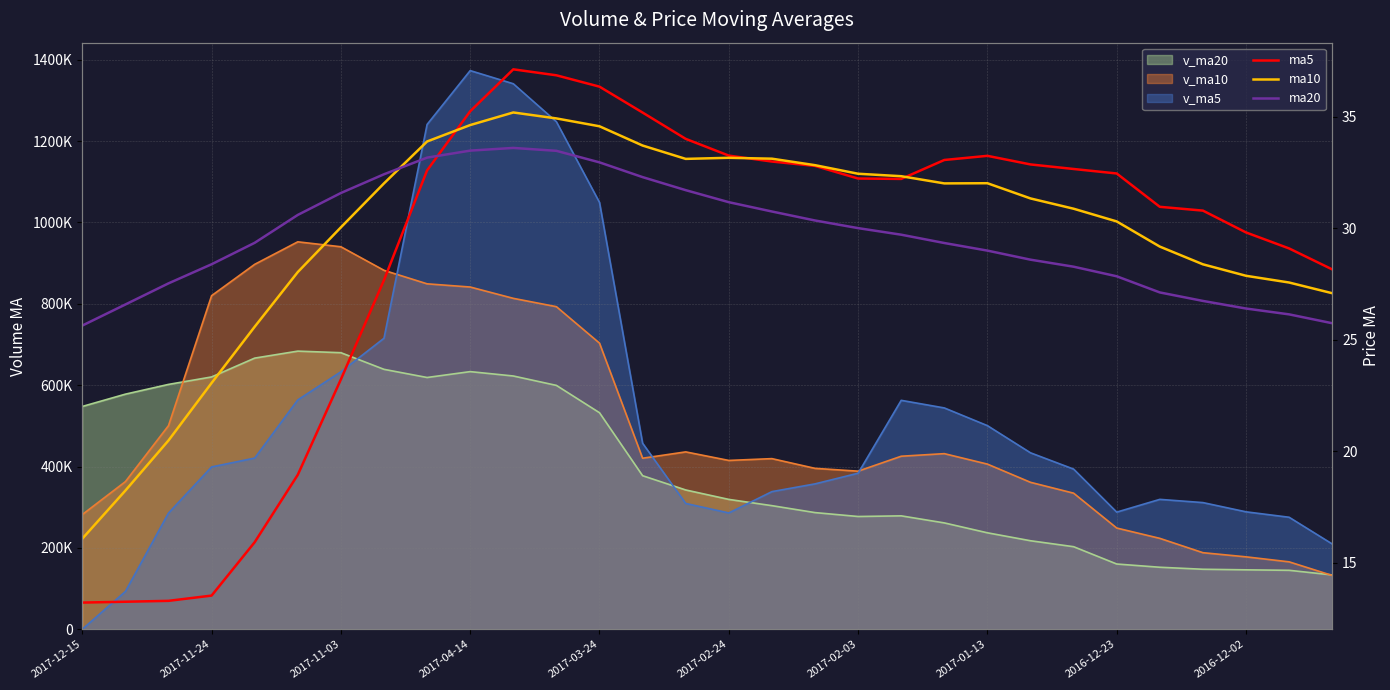

At which category is the sum across all series the highest?

10